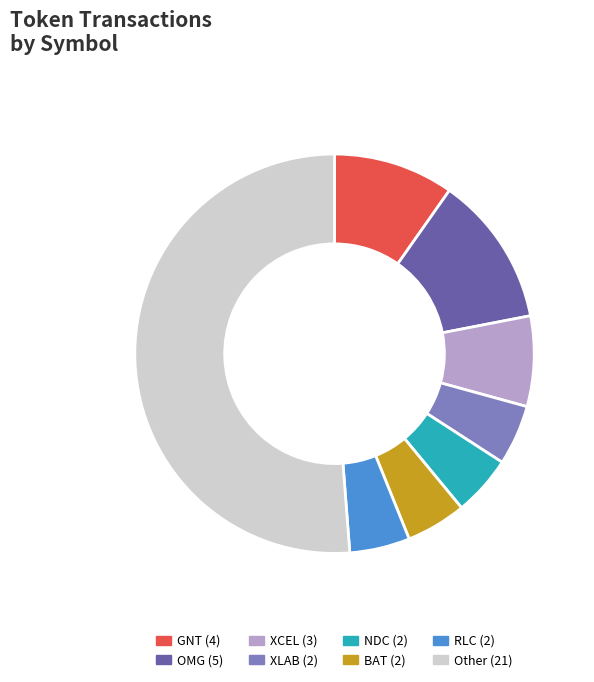

Count the number of slices in the pie.

8